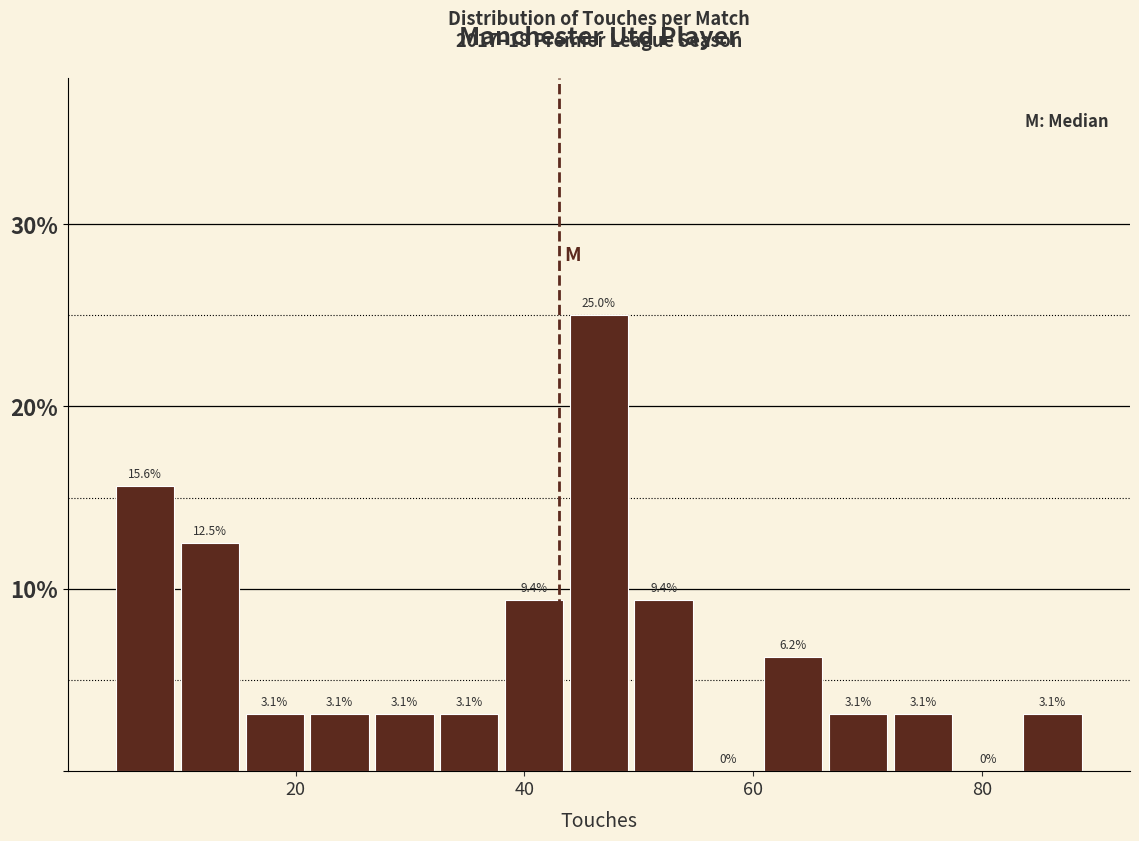

Read against the x-axis, roughly where is the centre of the tallest bar?

46